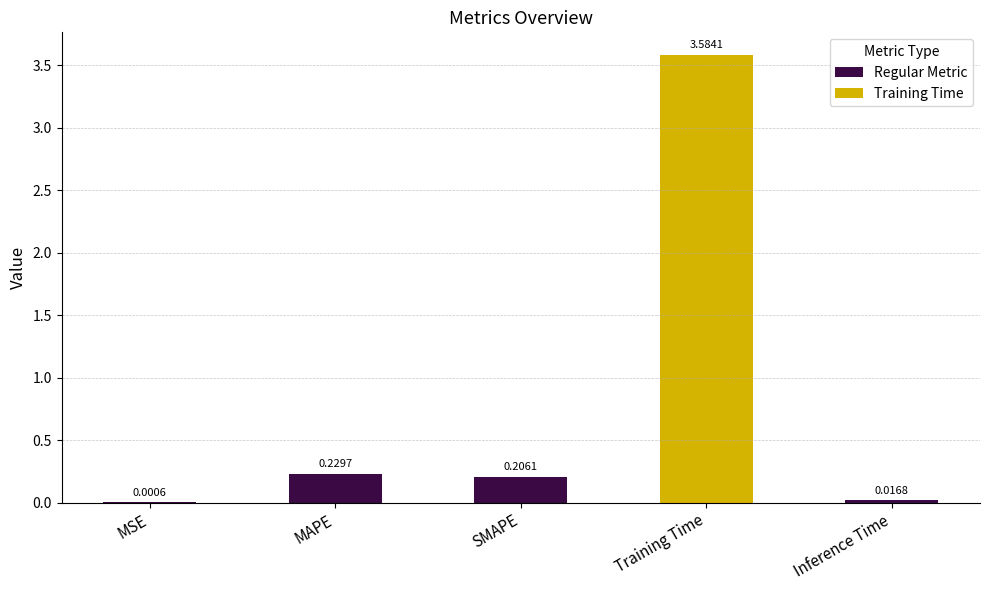

What is the difference between the values at SMAPE and Training Time?

3.4